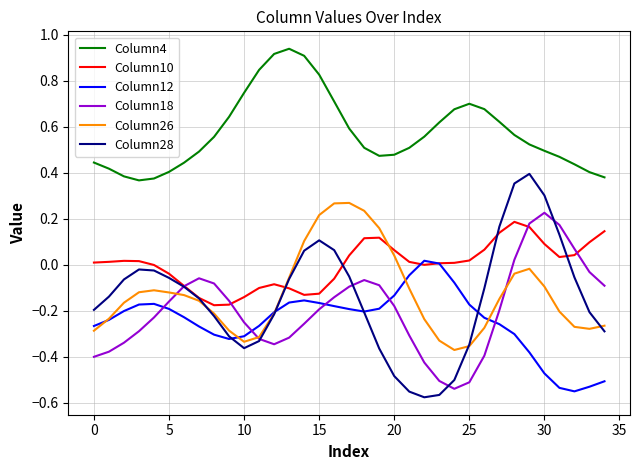

Which series has the widest spread of values?

Column28